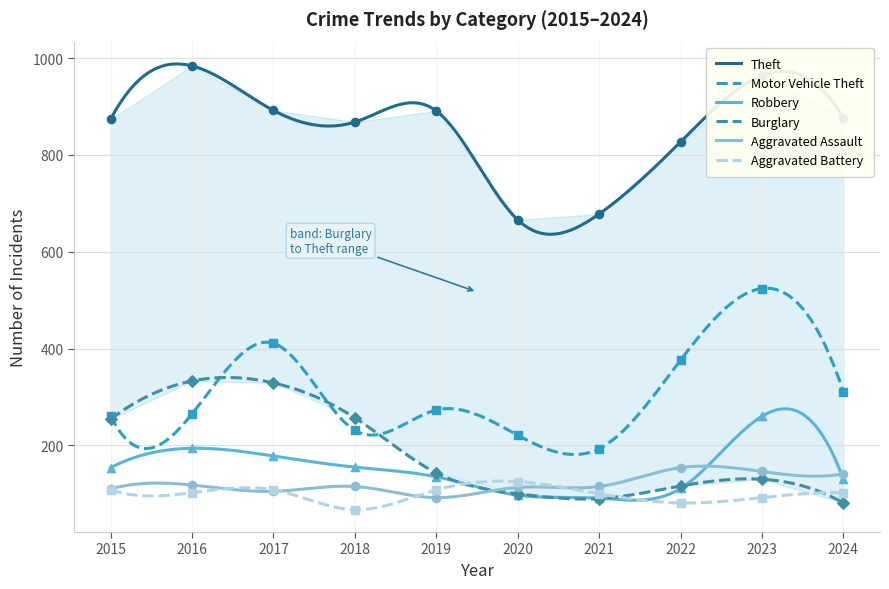

What is the total value across all series at 2015?

1761